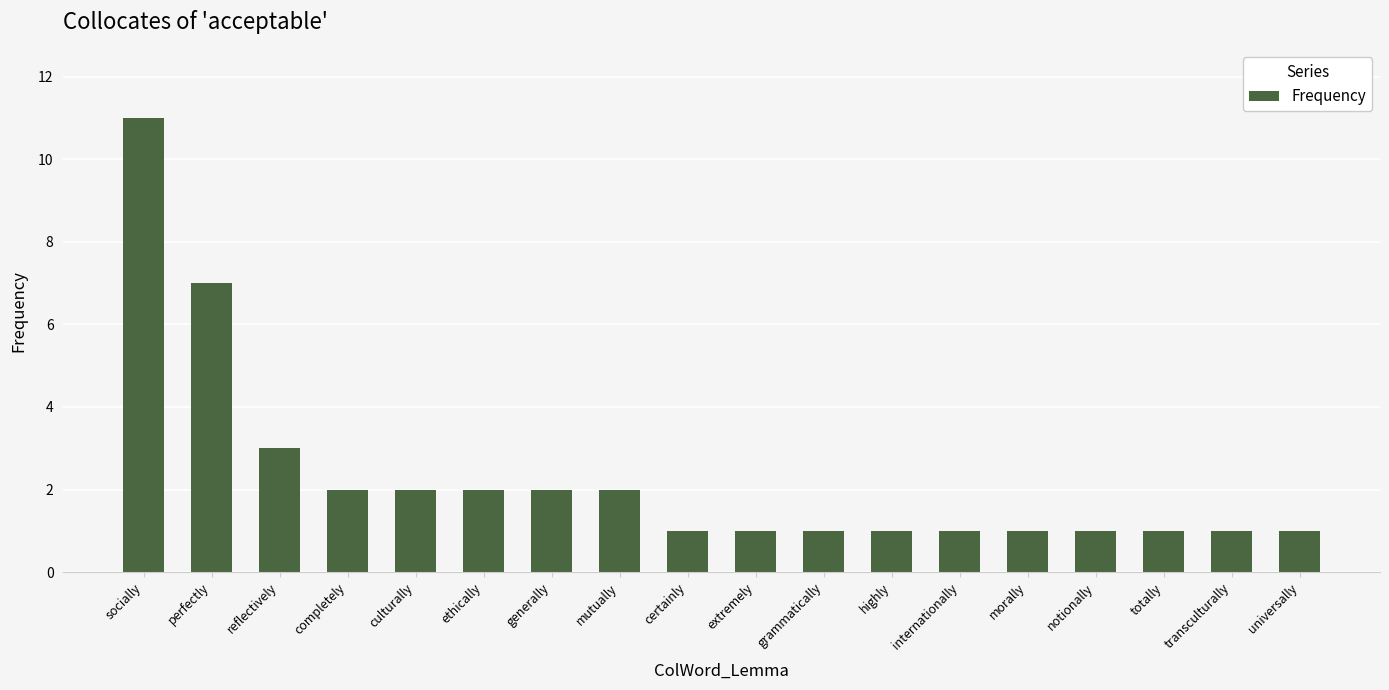

Count the number of categories in the chart.

18